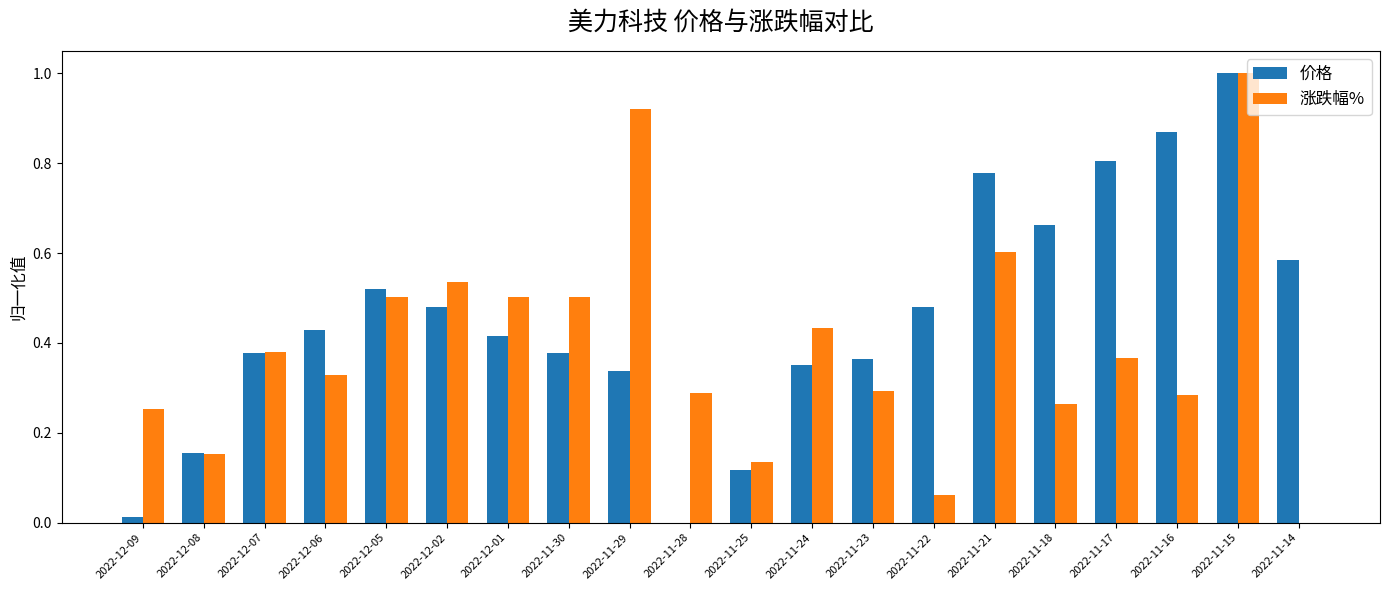

Is the value of 价格 at 2022-12-07 greater than the value of 涨跌幅% at 2022-11-16?

Yes